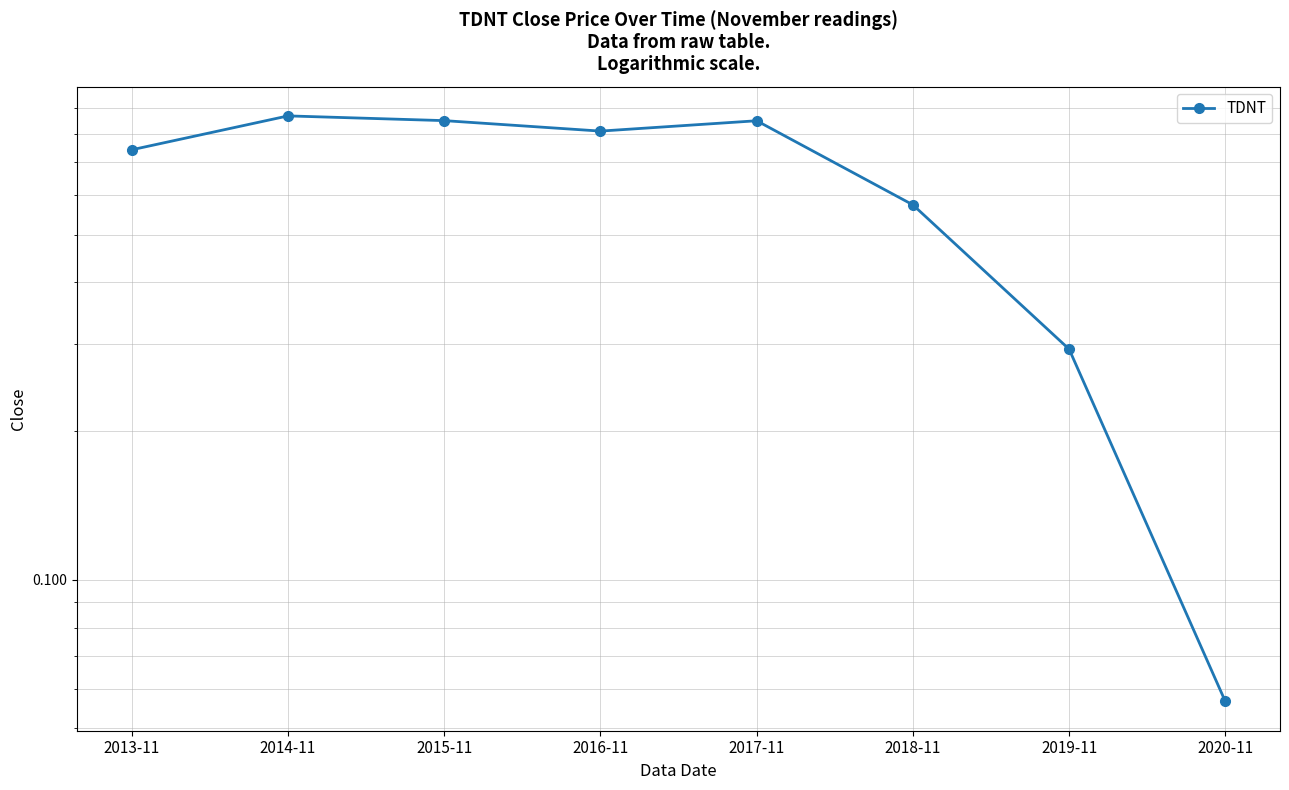

Count the number of categories in the chart.

8